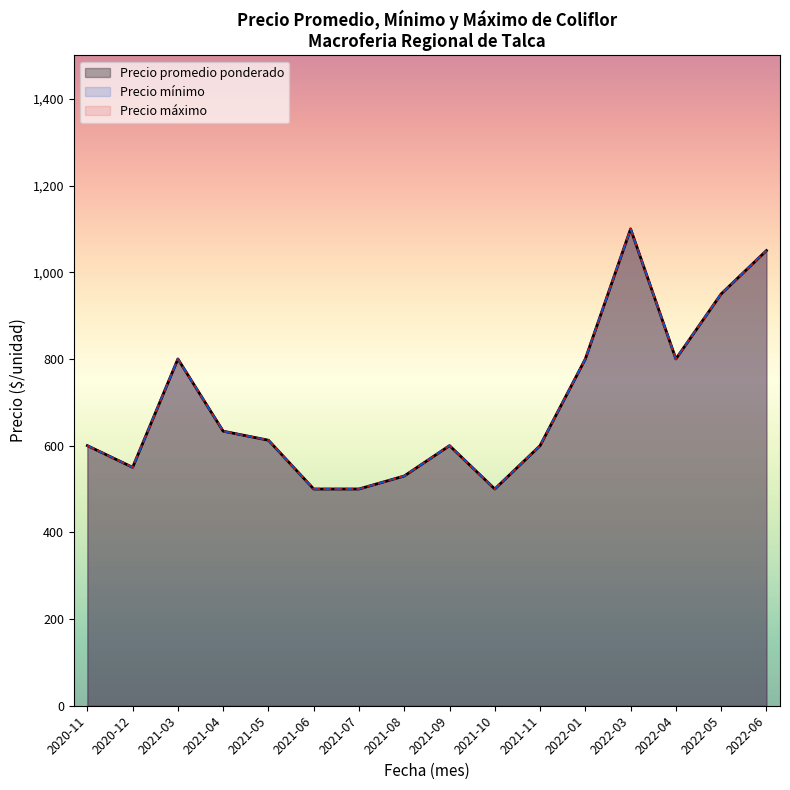

What is the average value of the Precio máximo series?

695